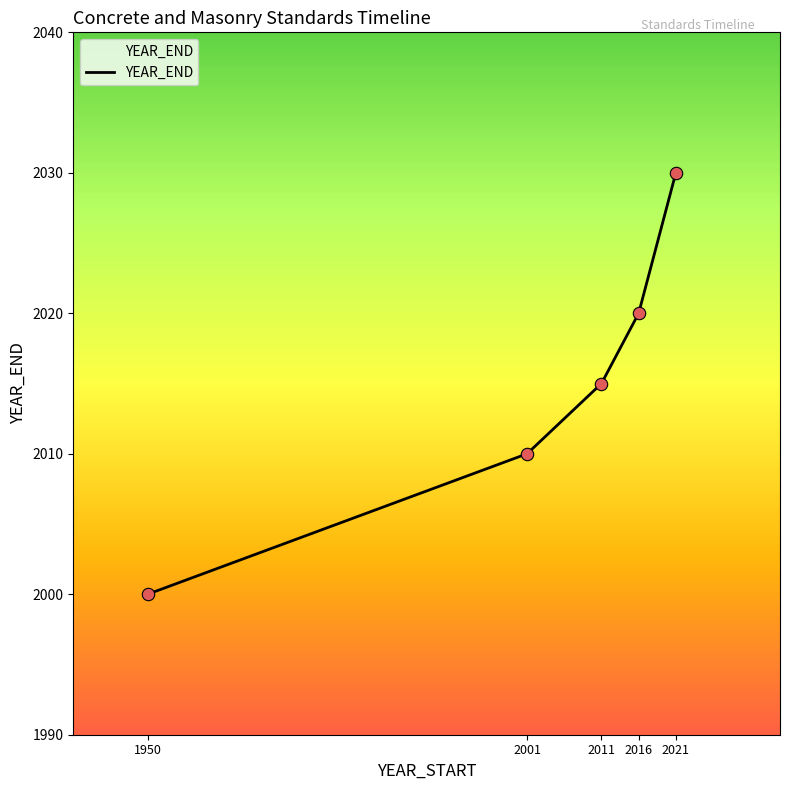

Approximately how many times larger is the value at 2016 compared to 2021?

1.0